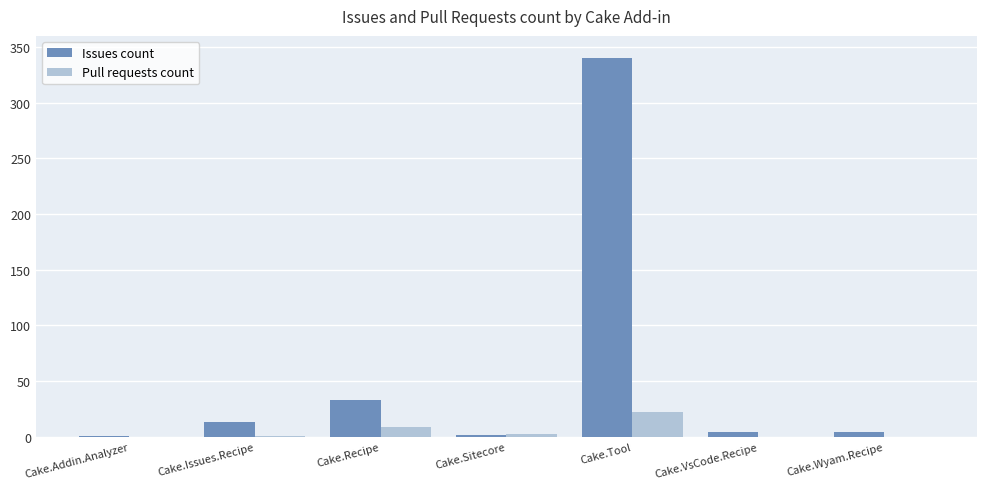

Which series has the widest spread of values?

Issues count